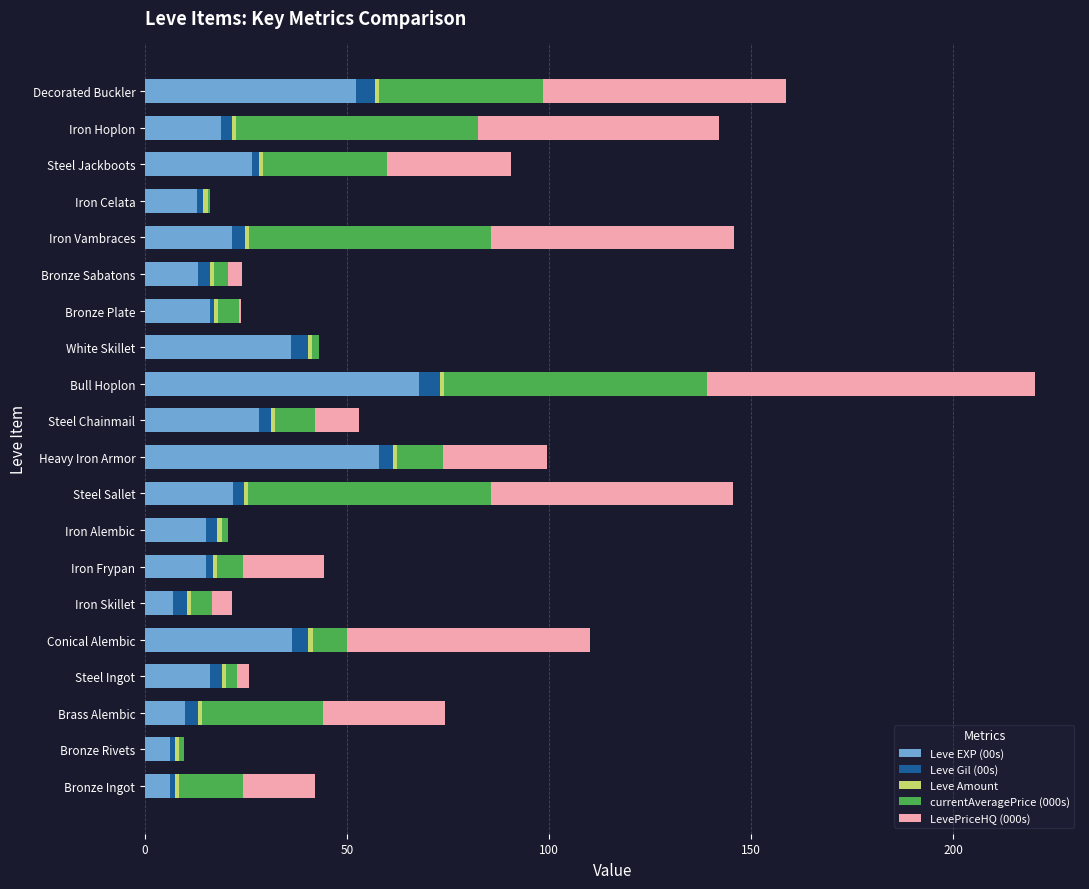

Is it true that Leve EXP (00s) equals 9.9 at Brass Alembic?

True